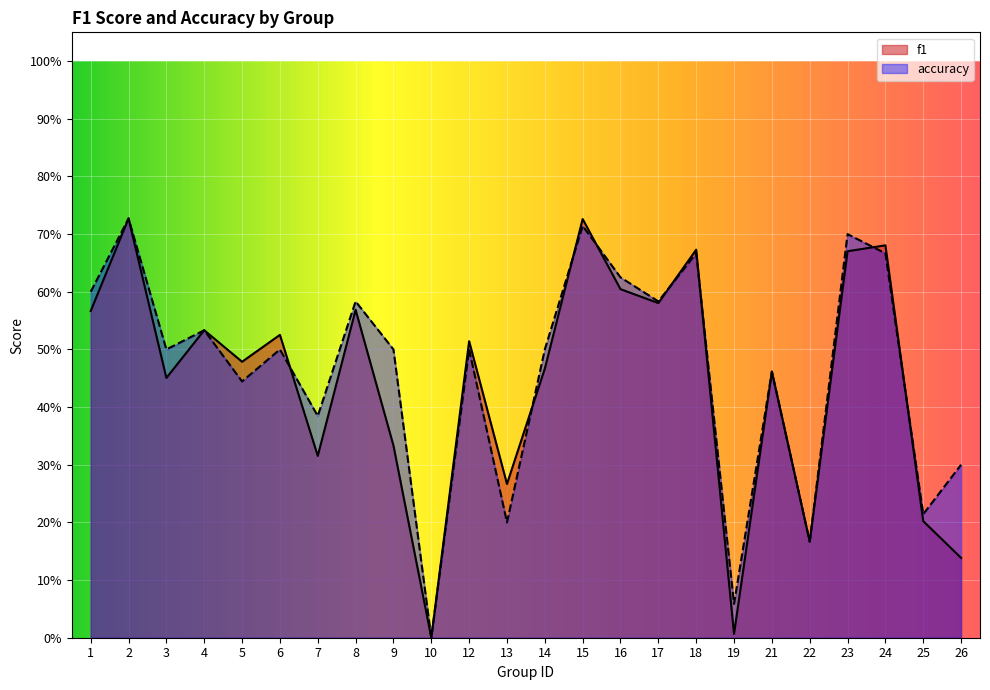

Which category has the lowest value across all series?

10